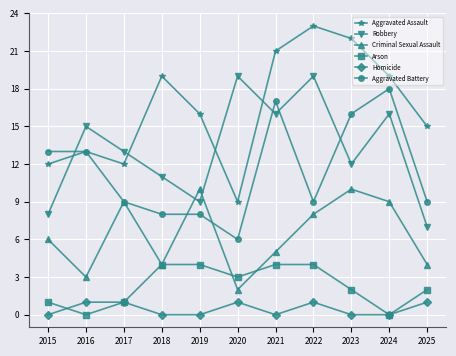

How many data points in Robbery are less than 13?

5